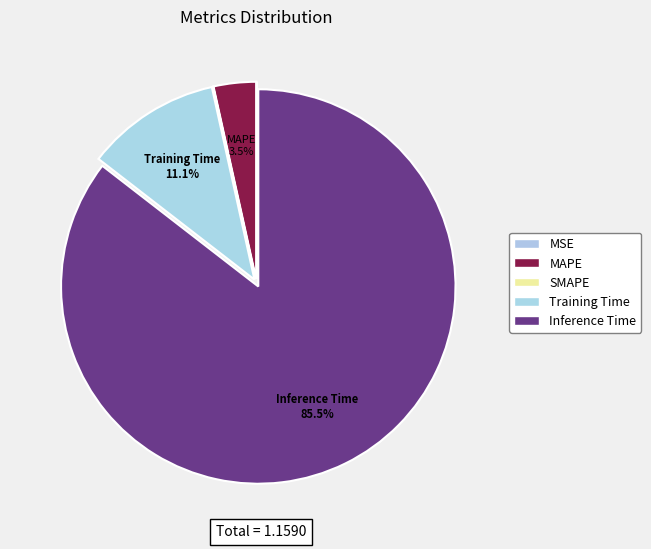

What percentage is the MAPE slice, to the nearest percent?

3%